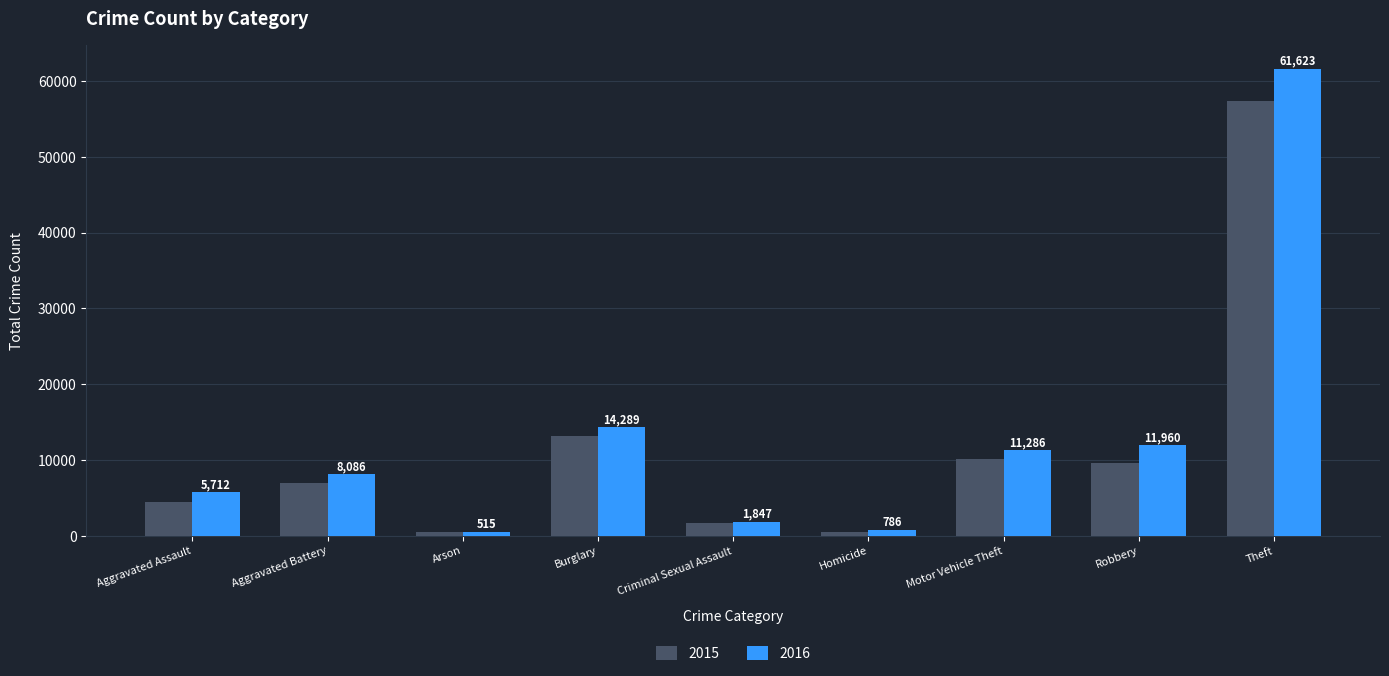

At Aggravated Battery, list the series in order from largest to smallest.

2016, 2015